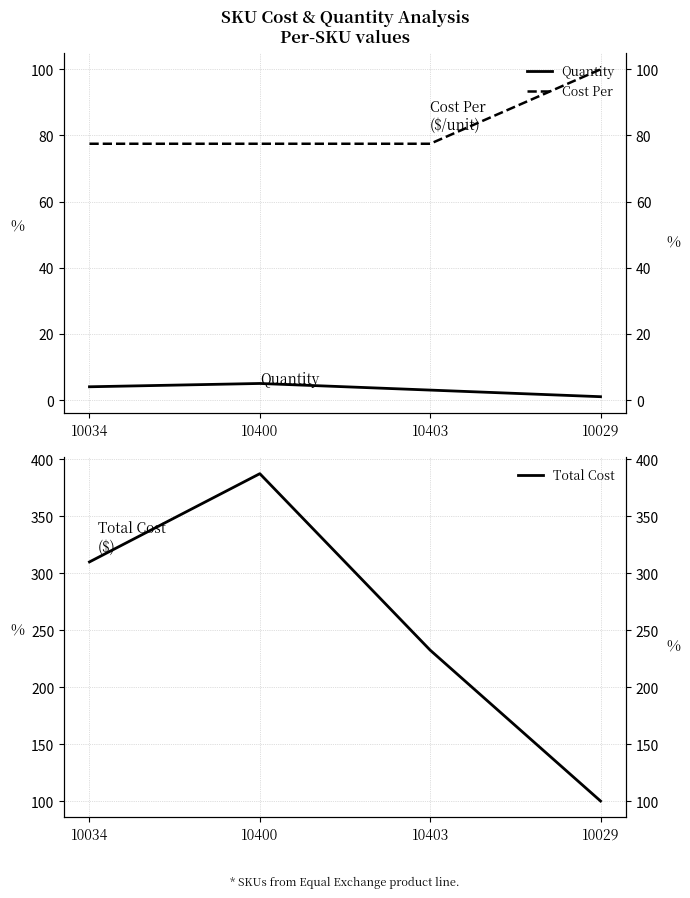

What are all the series names shown in the legend?

Quantity, Cost Per, Total Cost